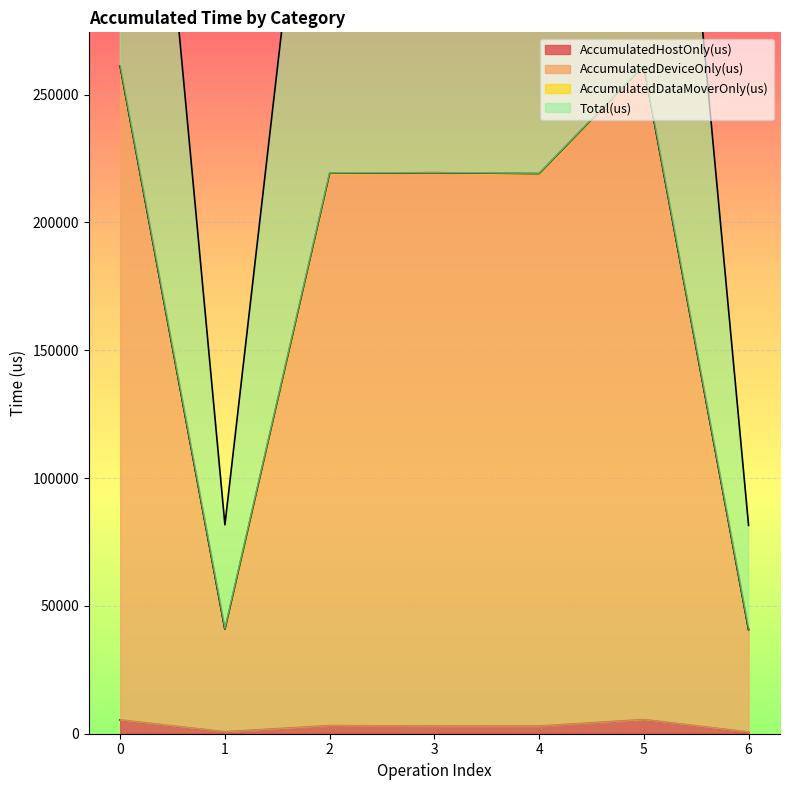

Is the value of AccumulatedDeviceOnly(us) at 4 greater than the value of Total(us) at 2?

No